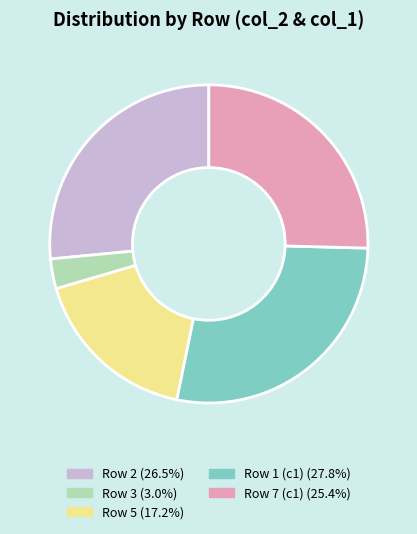

Does any single category account for the majority?

No